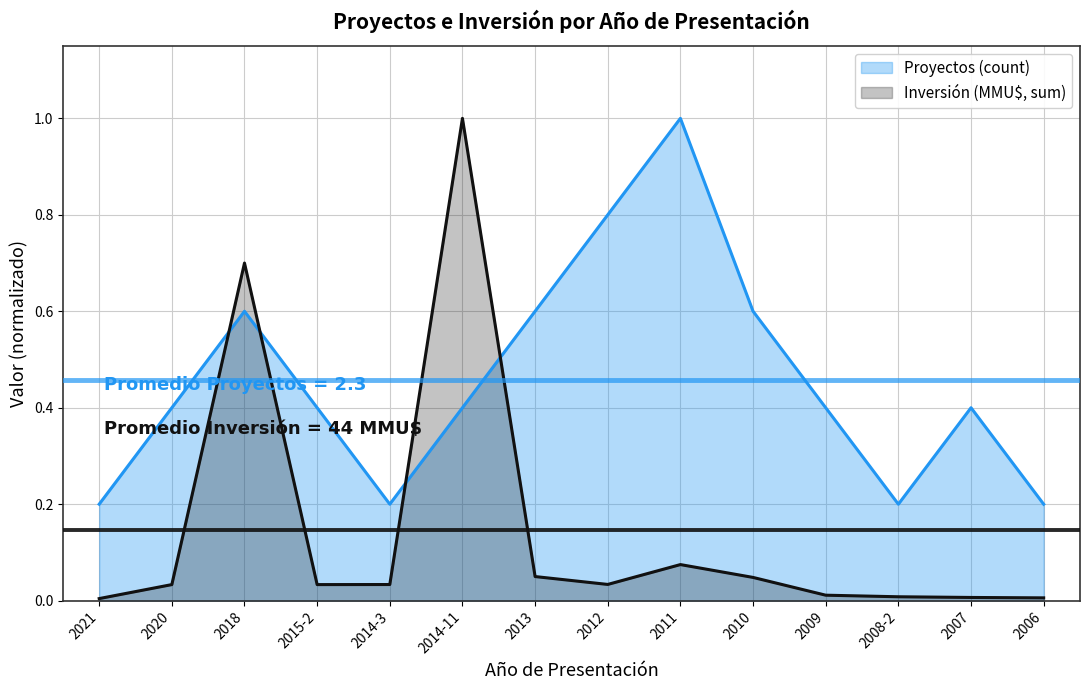

List the series in order of their peak value, highest first.

Proyectos (count), Inversión (MMU$, sum/1000)